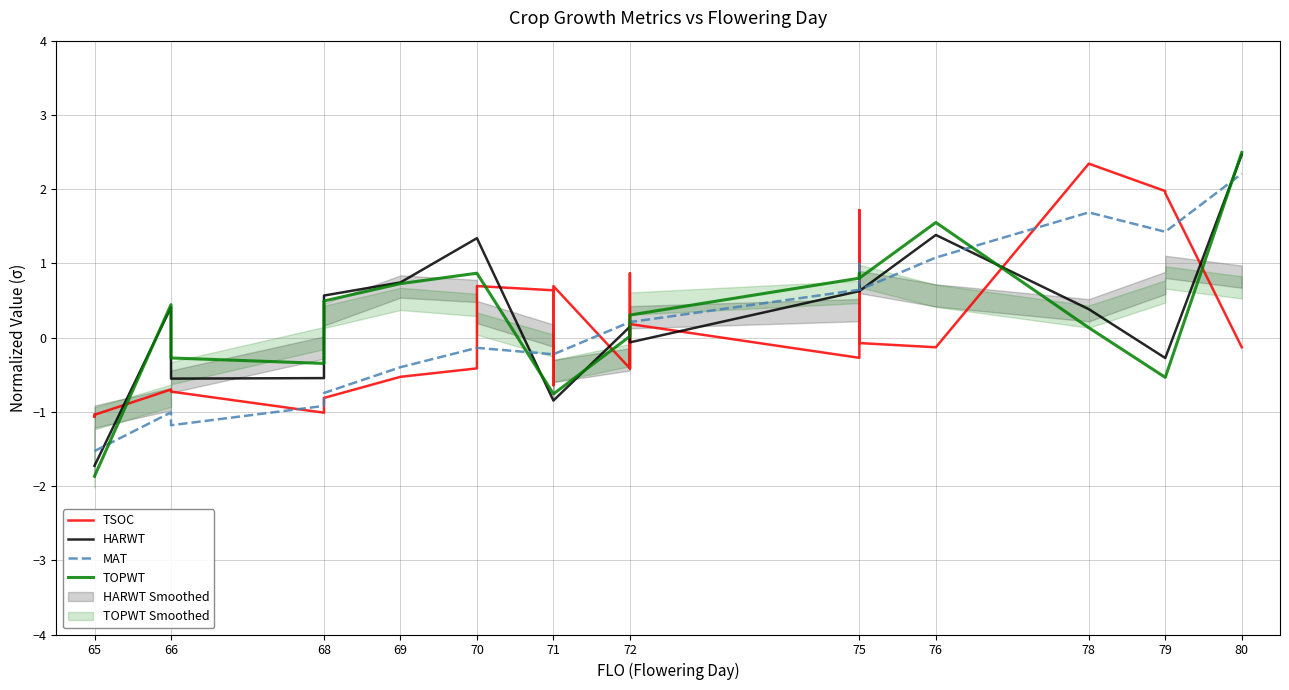

At how many categories does at least one series exceed -1?

24